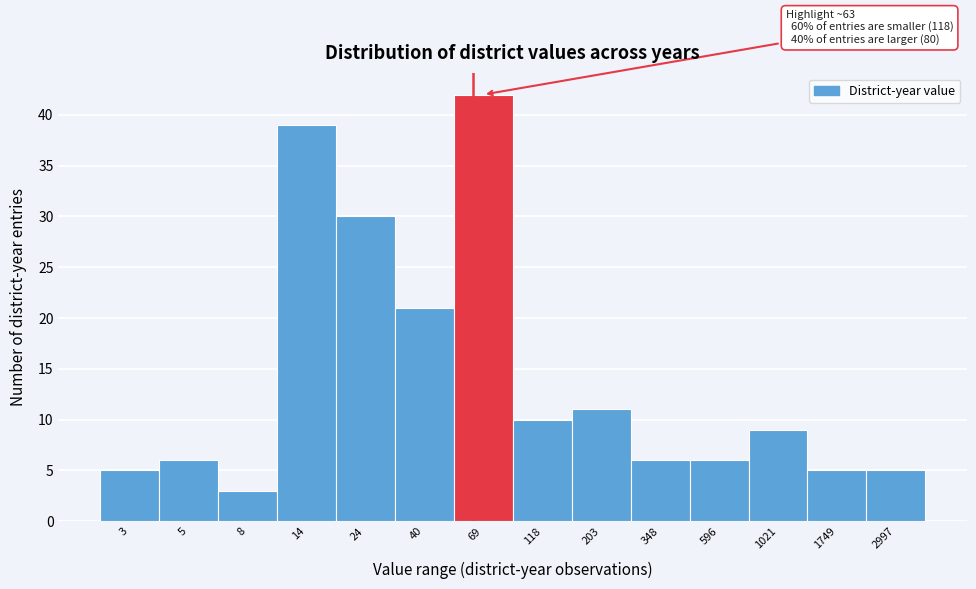

Reading right to left, transcribe all the data shown in this chart.

5	5	9	6	6	11	10	42	21	30	39	3	6	5